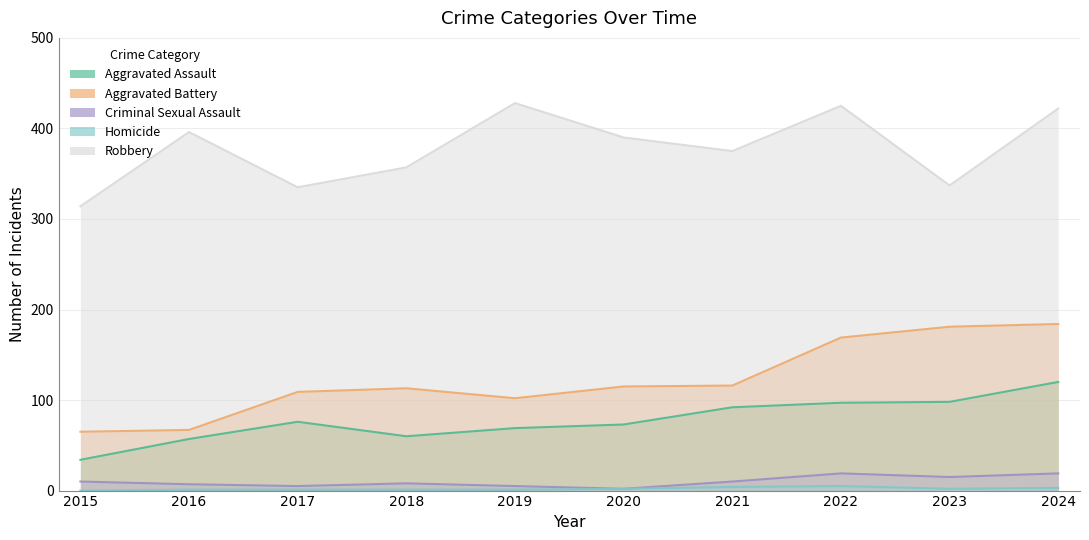

What is the value of the Aggravated Assault point at the 6th from the left?

73